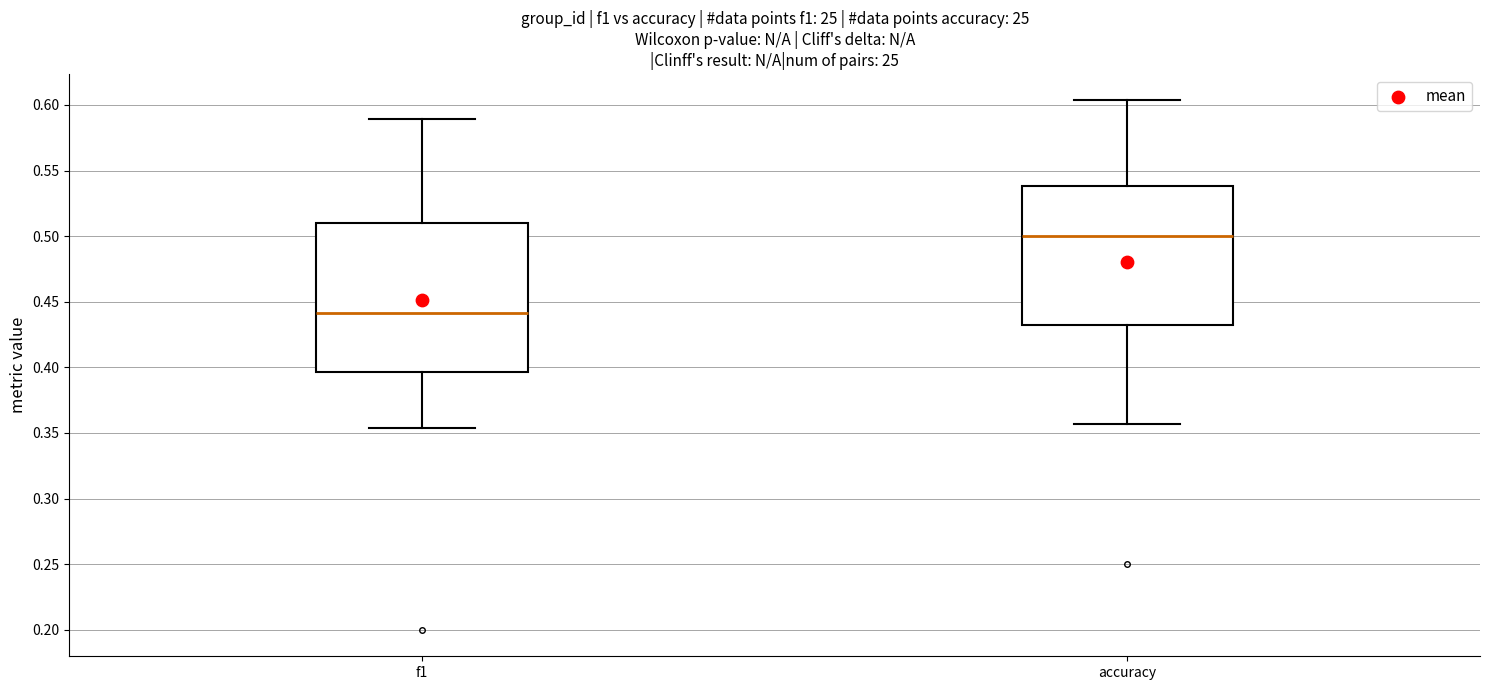

Where is the lower edge of the box for f1 on the y-axis? The values are not printed on the chart, so give them approximately, as read against the axis.

0.395